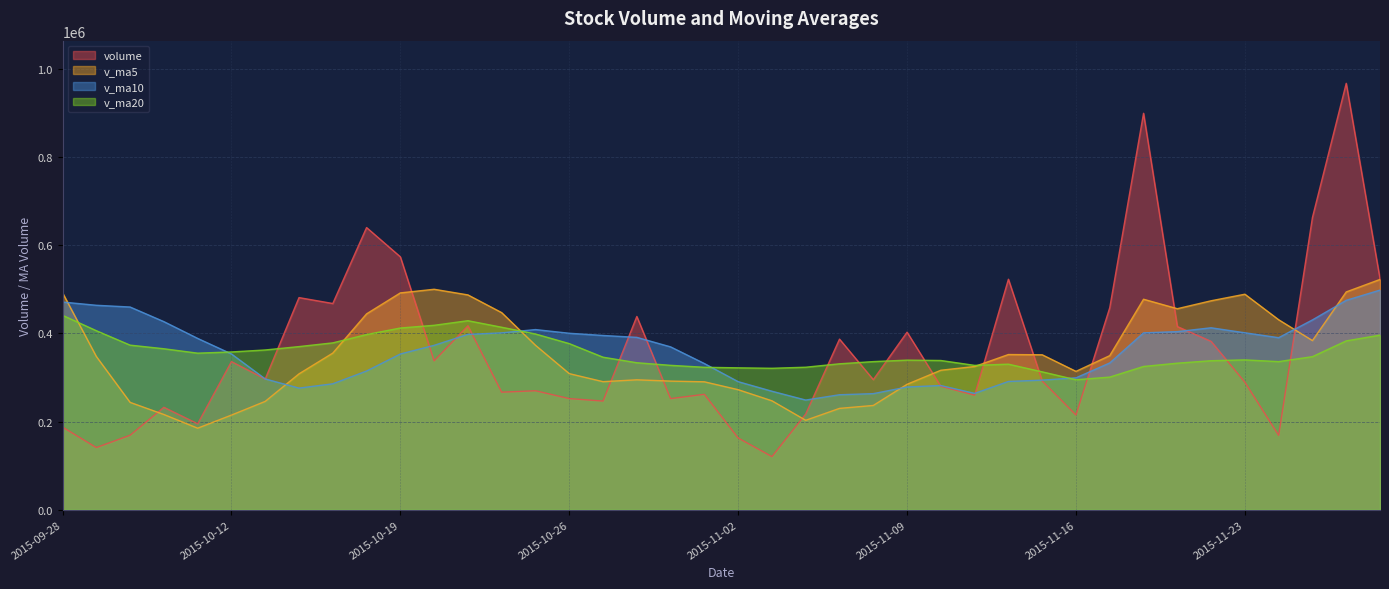

What is the approximate value of v_ma20 at 2015-10-29?

327367.2